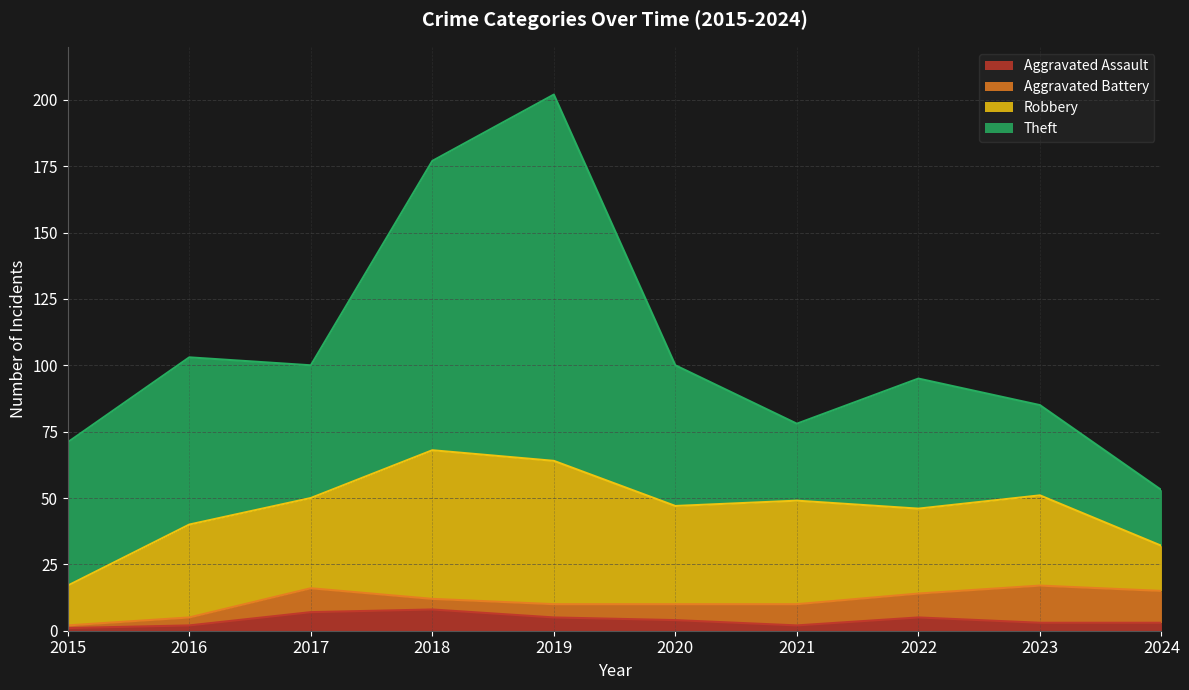

The Aggravated Assault series shows 7 at 2017. True or false?

True